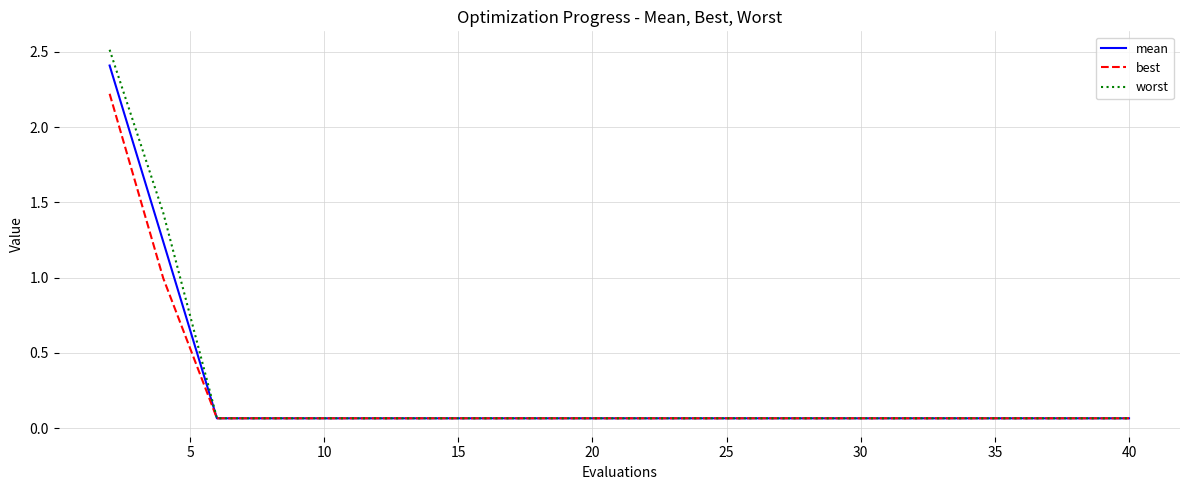

Which series has the largest range (max minus min)?

worst